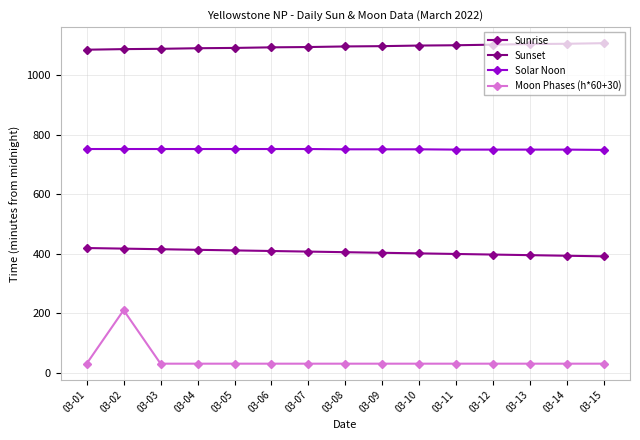

At how many categories does at least one series exceed 474?

15